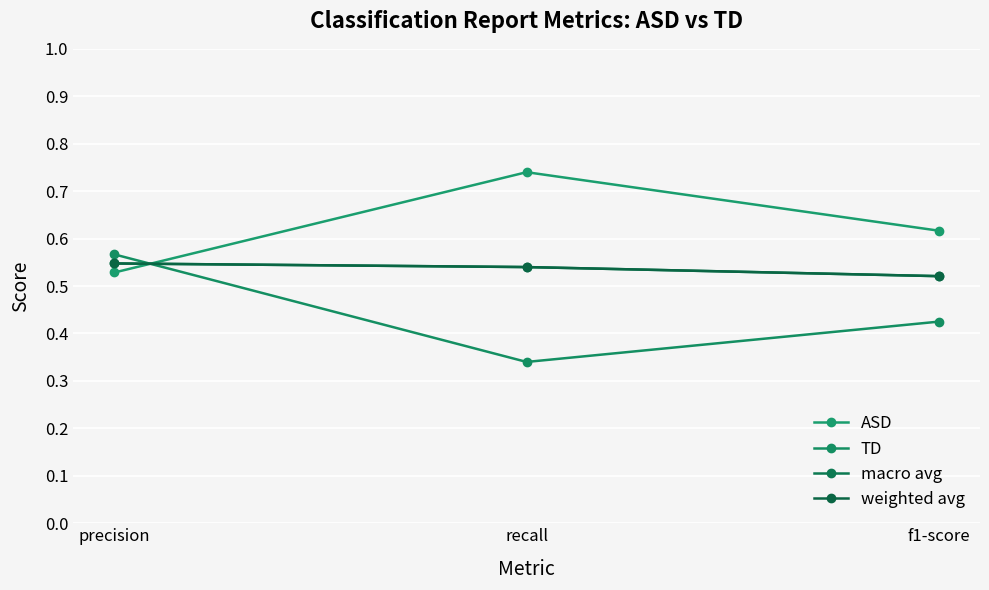

Rank the series by their maximum value, from highest to lowest.

ASD, TD, macro avg, weighted avg